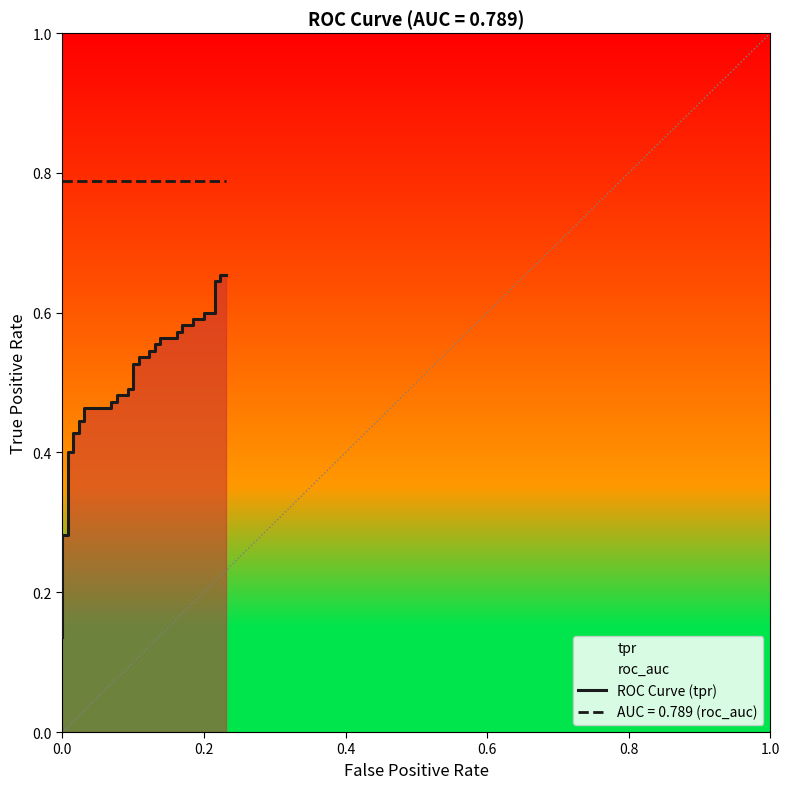

What is the label of the 34th point from the left?

0.2